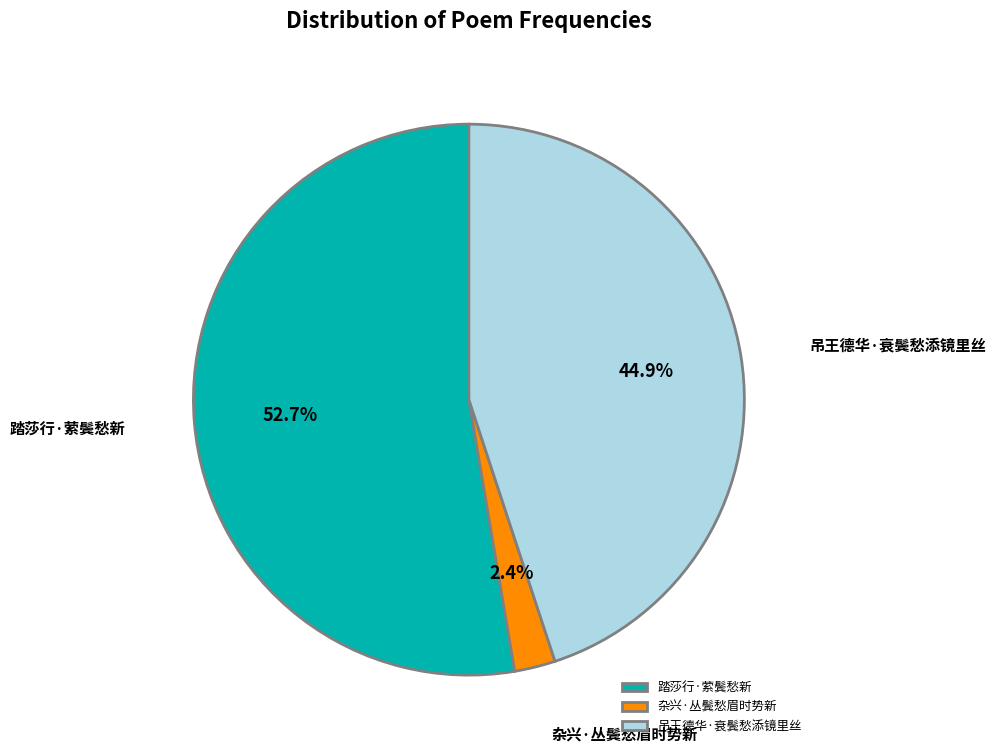

To the nearest percent, what is the difference between the 吊王德华·衰鬓愁添镜里丝 and 杂兴·丛鬓愁眉时势新 slice percentages?

43%